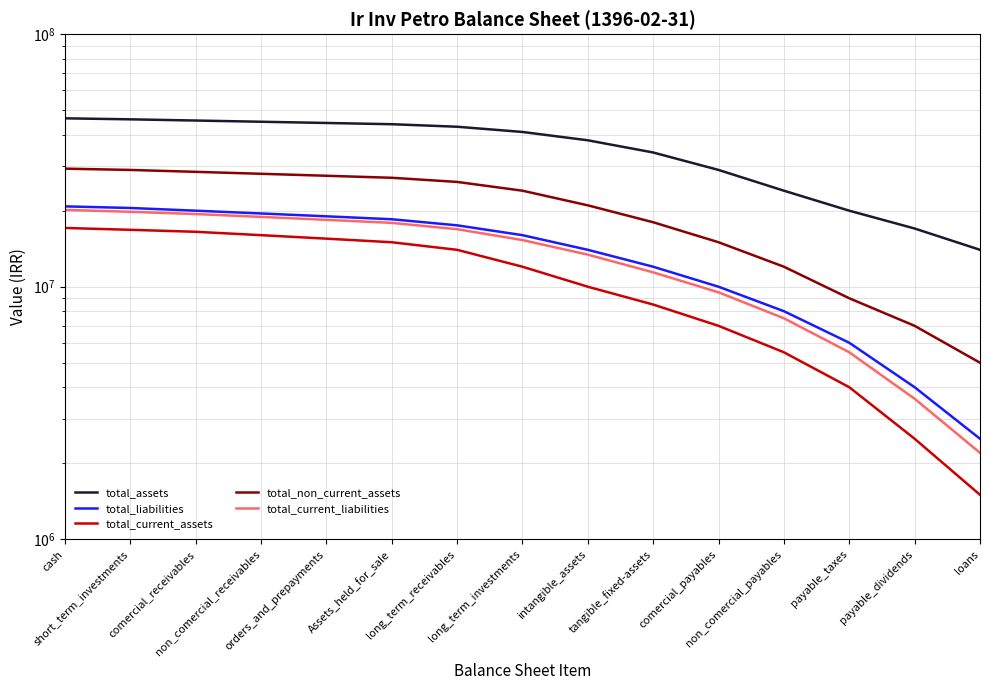

True or false: total_current_assets and total_non_current_assets intersect in this chart.

False